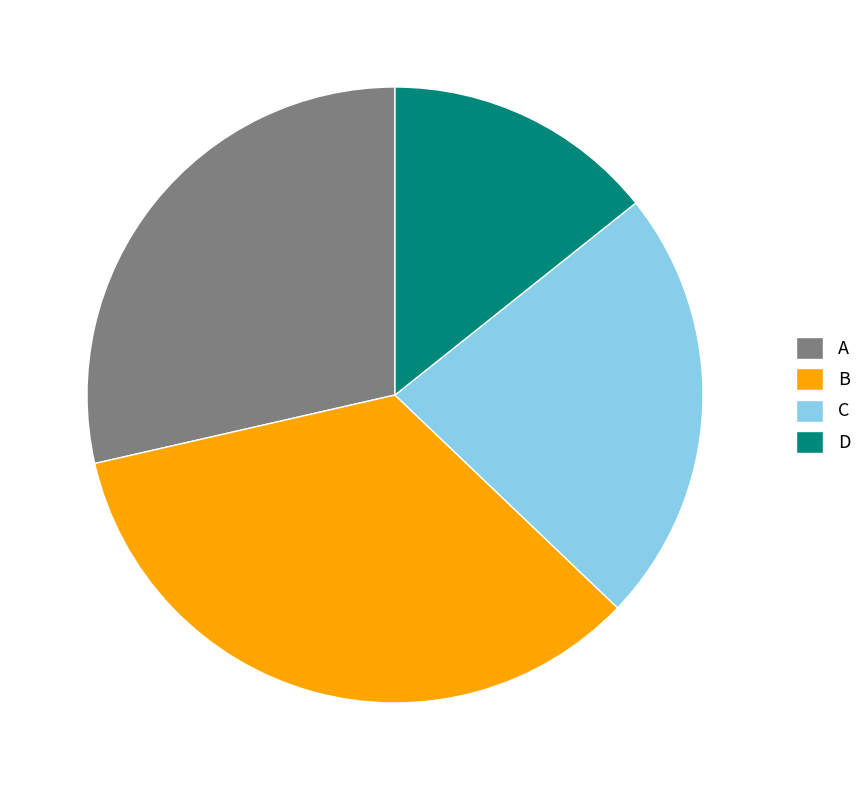

Does D account for over 50% of the chart?

No